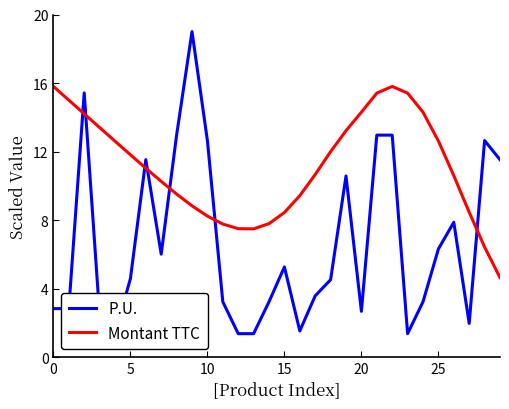

What is the difference between the maximum and minimum values in the P.U. series?

17.6